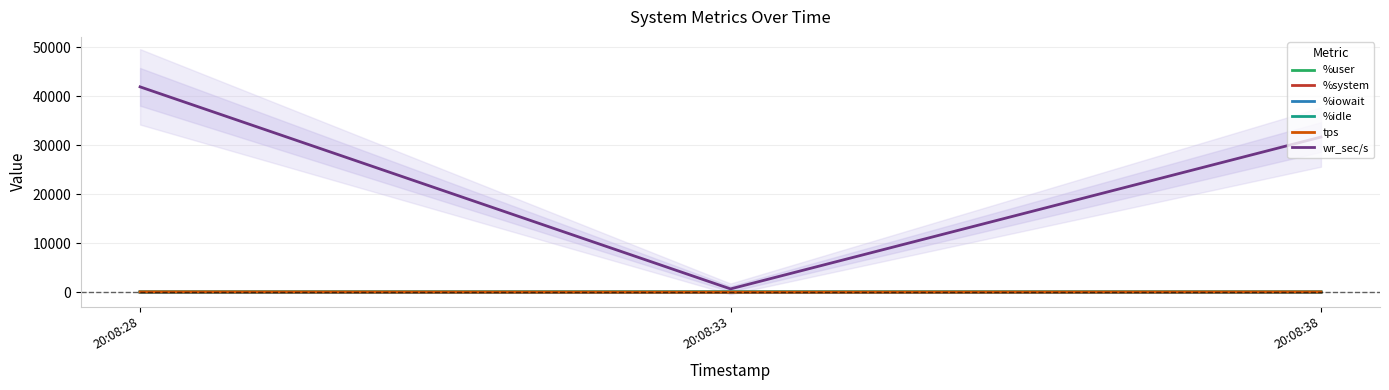

Between 20:08:28 and 20:08:33, which series saw the biggest shift?

wr_sec/s